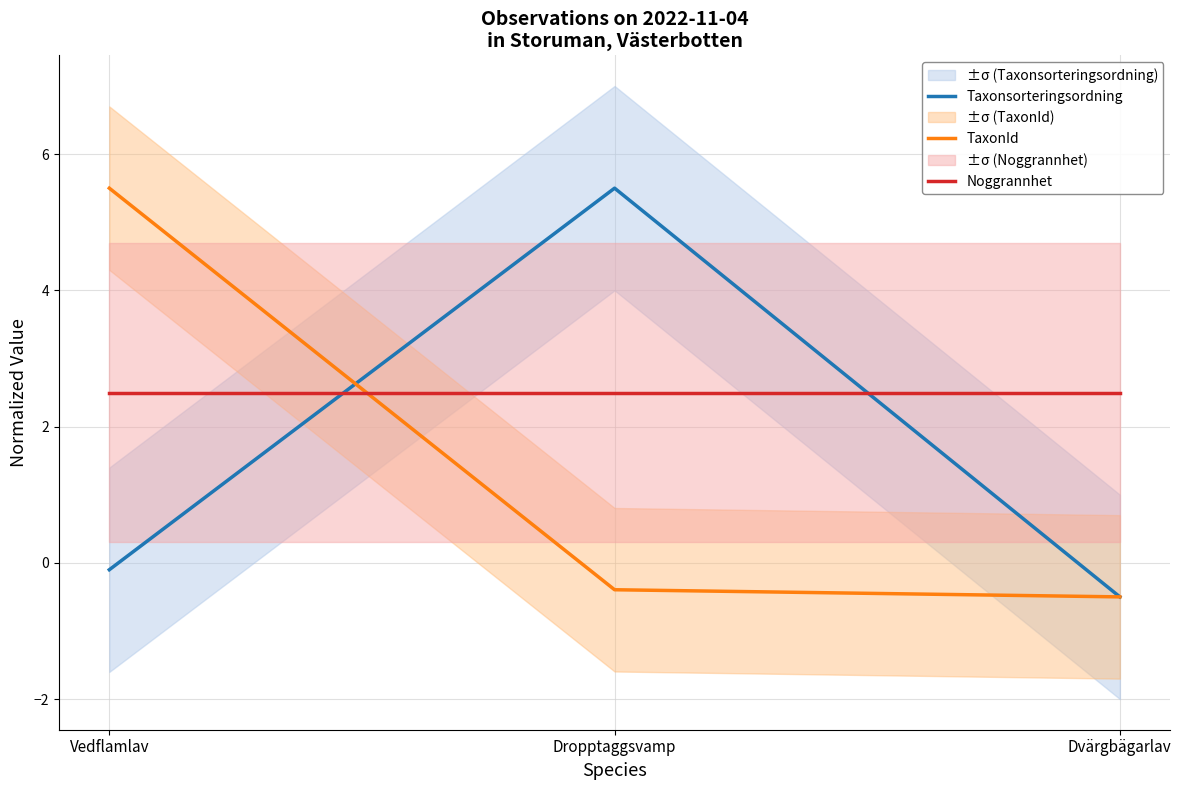

List the series in order of their peak value, highest first.

Taxonsorteringsordning, TaxonId, Noggrannhet